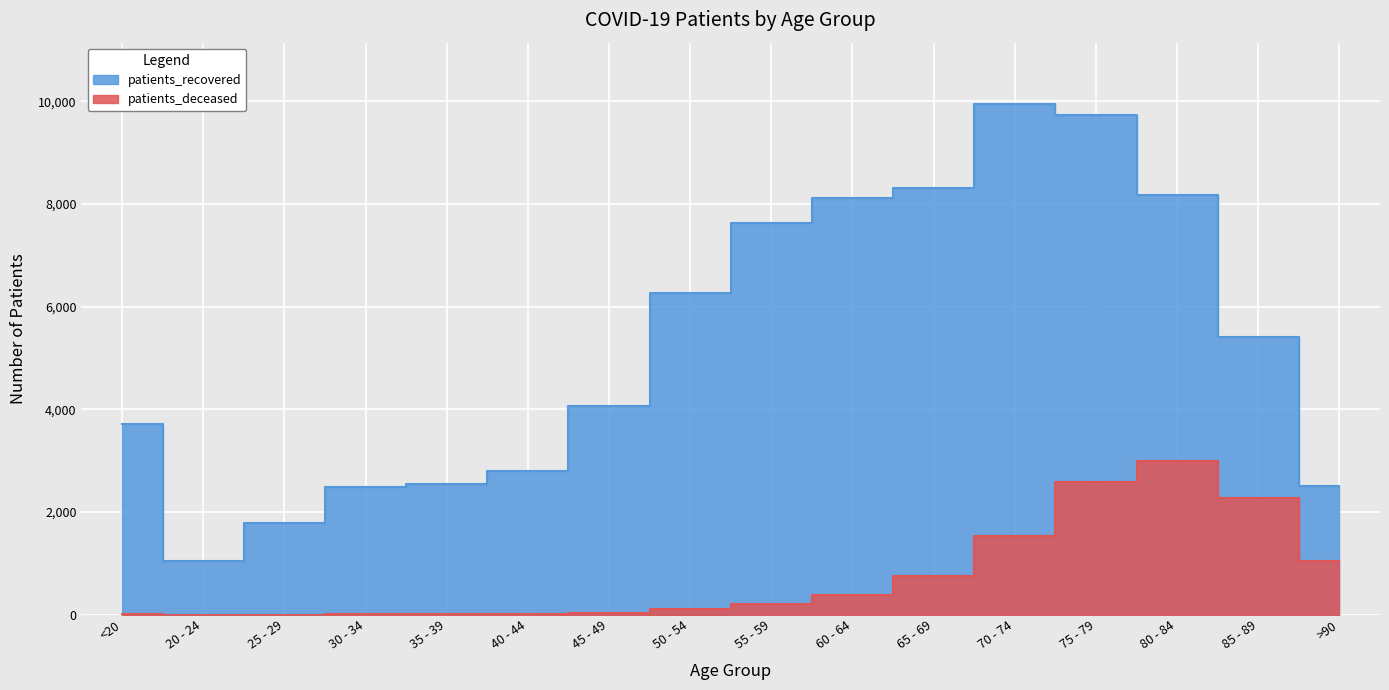

What is the value of the patients_deceased point at the 11th from the left?

756